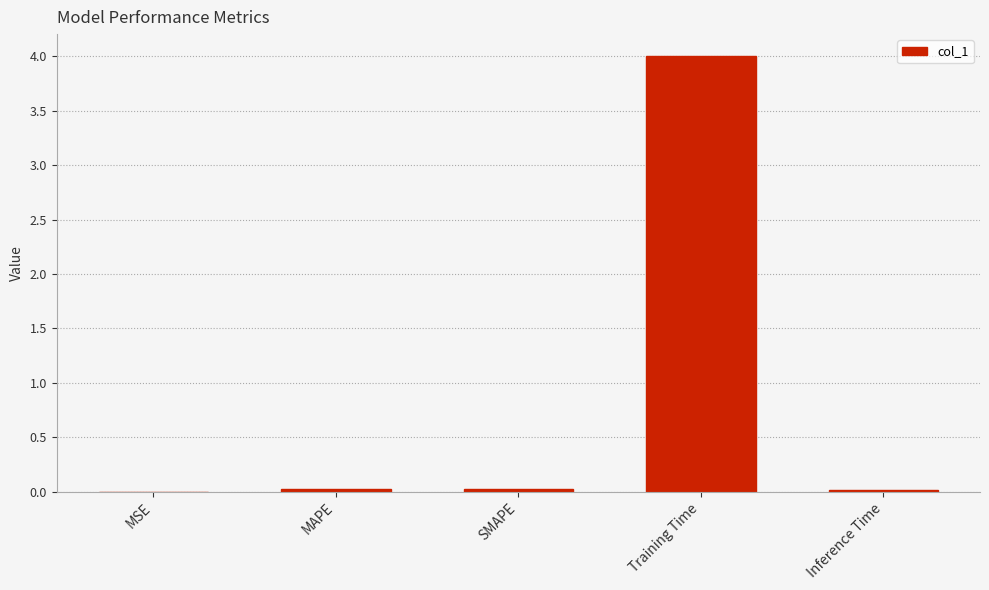

At which category does the chart reach its peak across all series?

Training Time